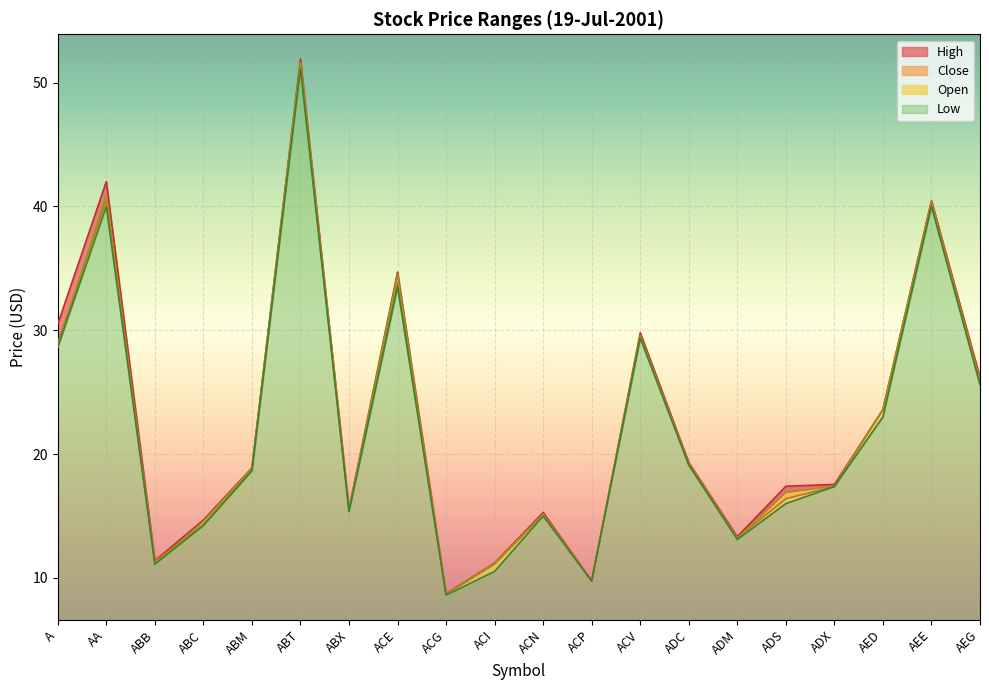

What is the label of the 8th point from the right?

ACV